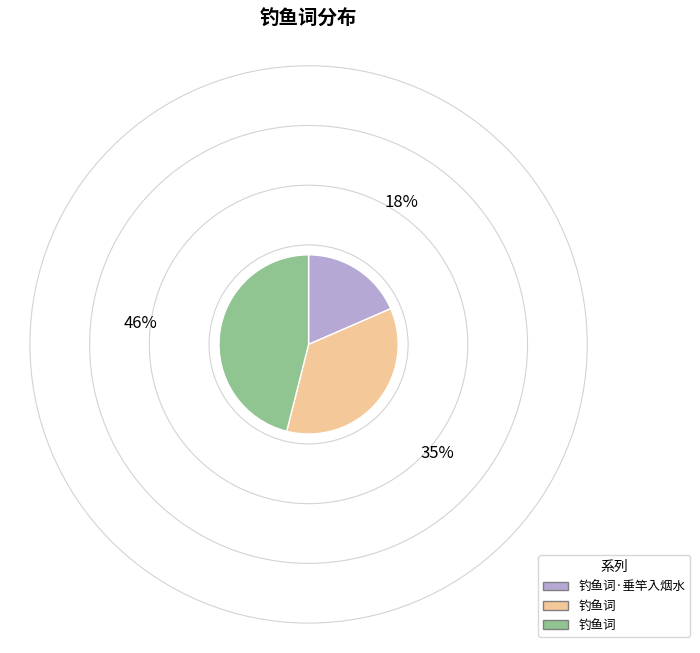

Is there a majority slice in this chart?

No